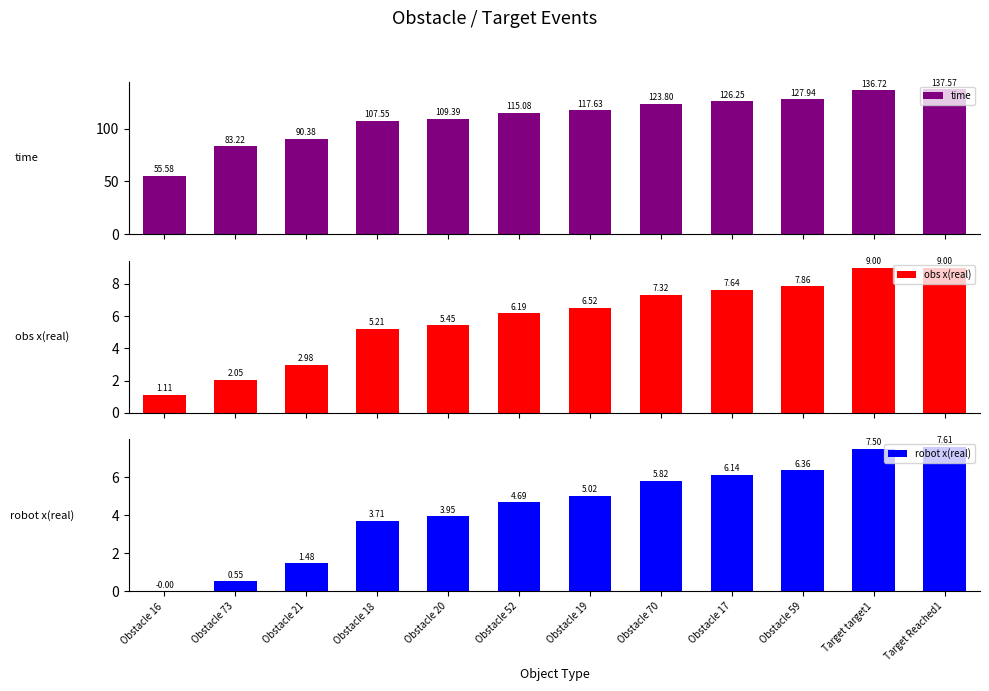

What is the sum of the obs x(real) values at Obstacle 52 and Obstacle 59?

14.1